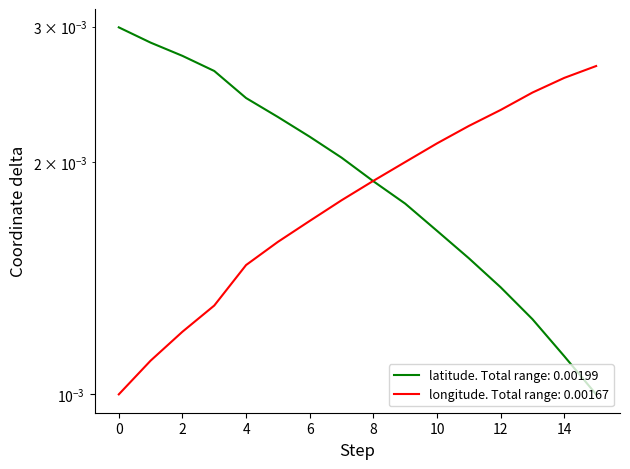

Rank the series by their average value, from highest to lowest.

latitude, longitude